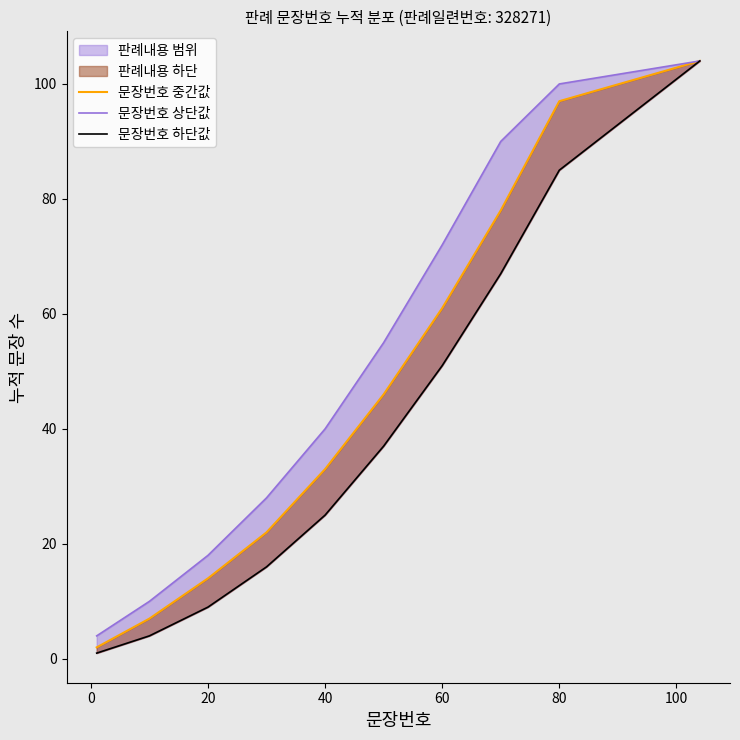

How many values in the 문장번호 중간값 series exceed 46?

4